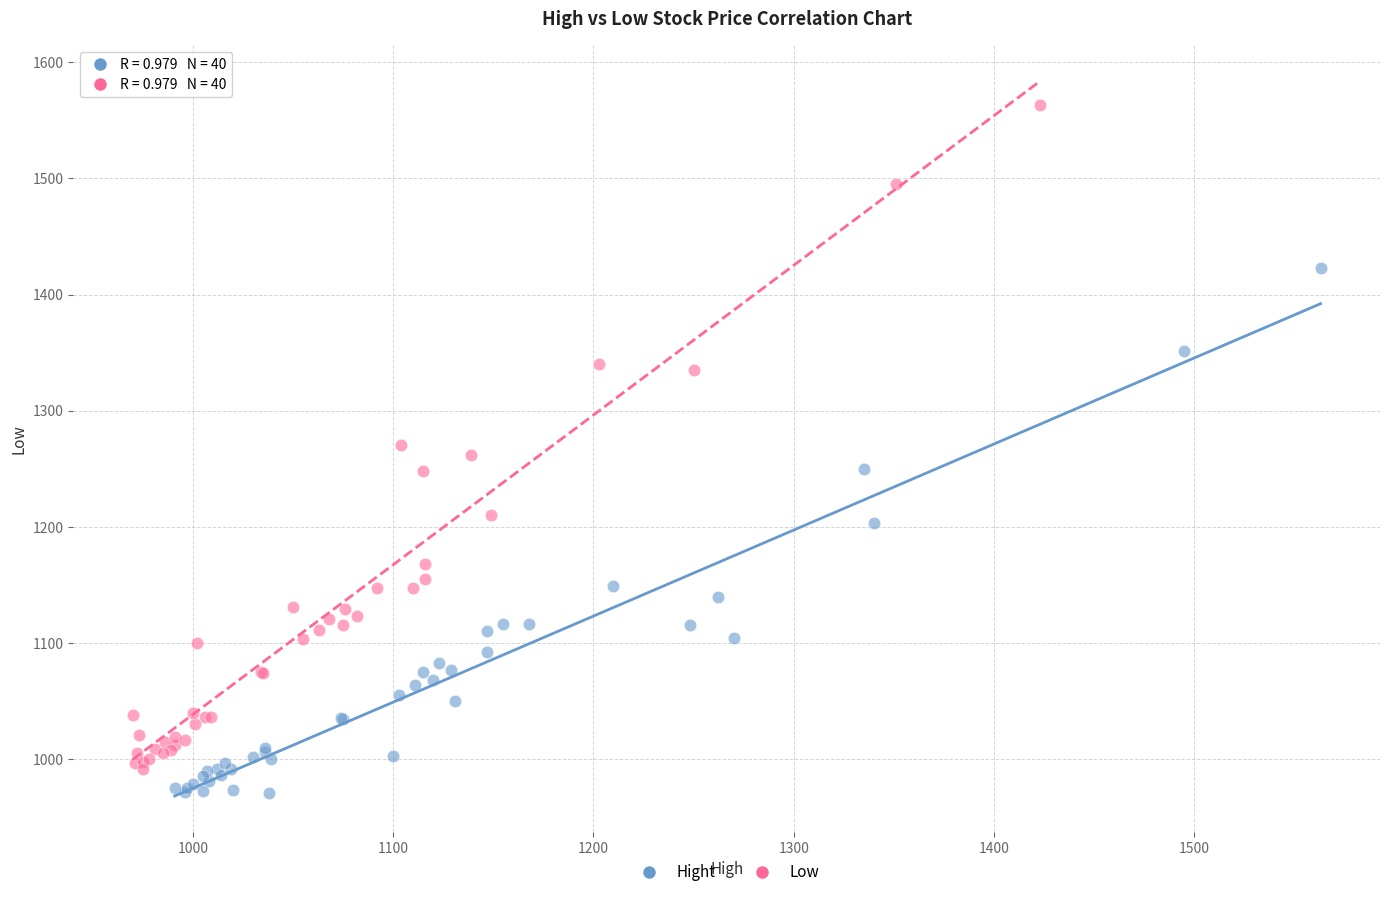

Which series has the widest spread of Y values?

Low